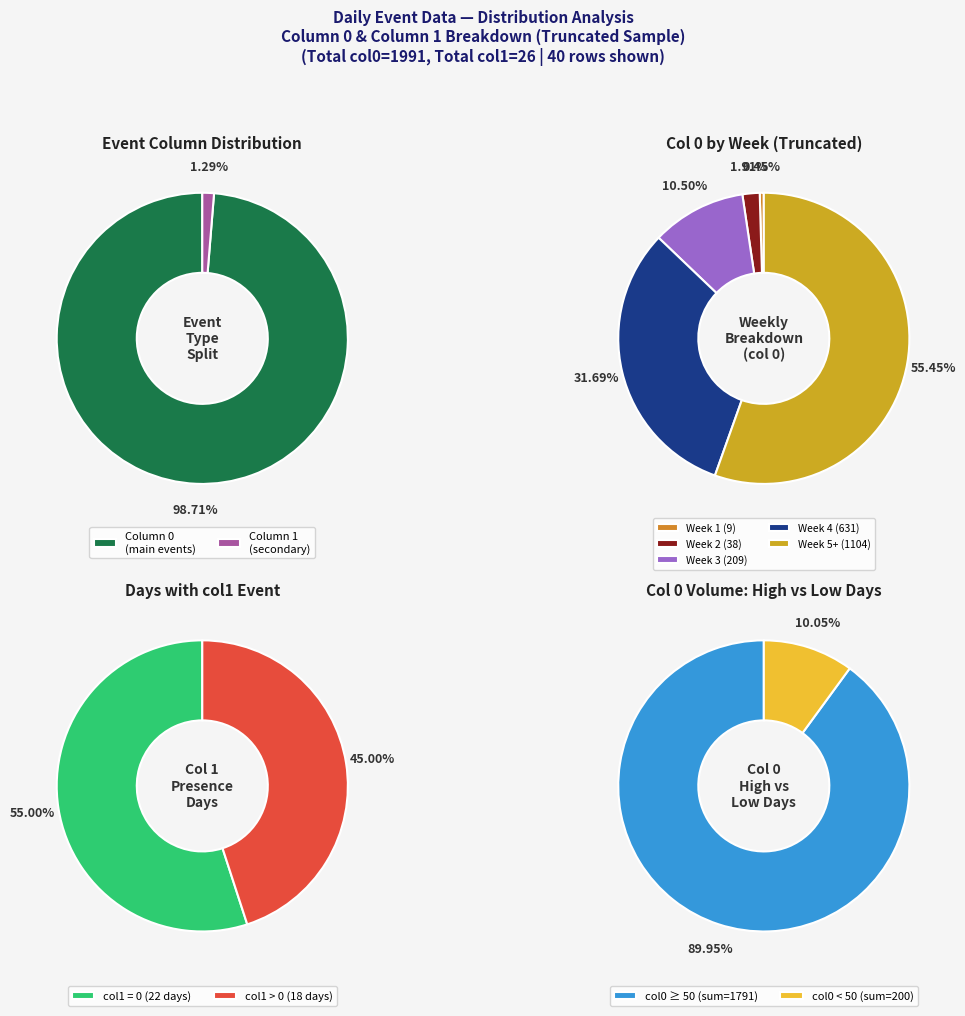

The 26 slice represents 19% of the pie. True or false?

False